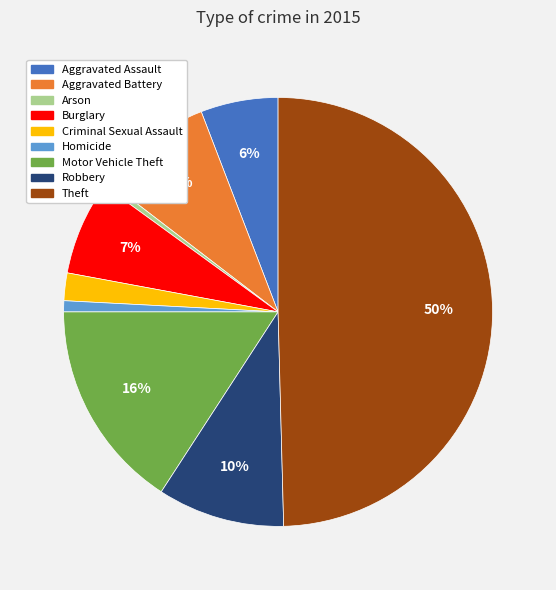

To the nearest percent, what is the difference between the Criminal Sexual Assault and Homicide slice percentages?

1%